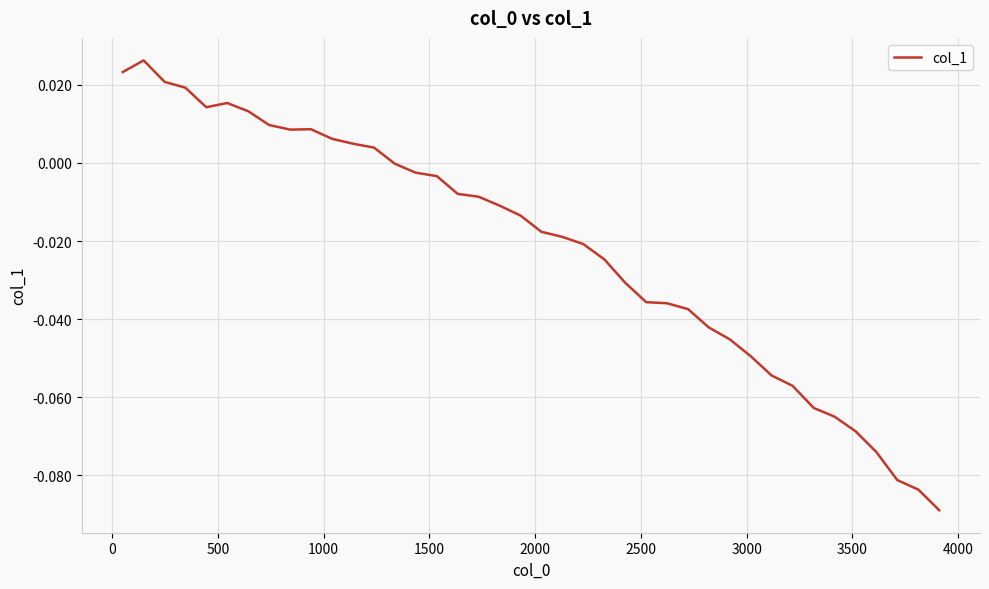

Is this an area chart (filled region under the line)?

No